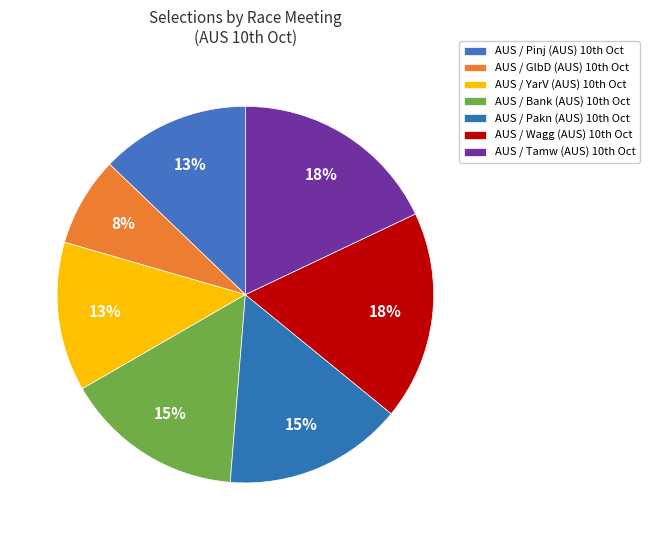

Rank the categories by value from lowest to highest.

AUS / GlbD (AUS) 10th Oct, AUS / Pinj (AUS) 10th Oct, AUS / YarV (AUS) 10th Oct, AUS / Bank (AUS) 10th Oct, AUS / Pakn (AUS) 10th Oct, AUS / Wagg (AUS) 10th Oct, AUS / Tamw (AUS) 10th Oct